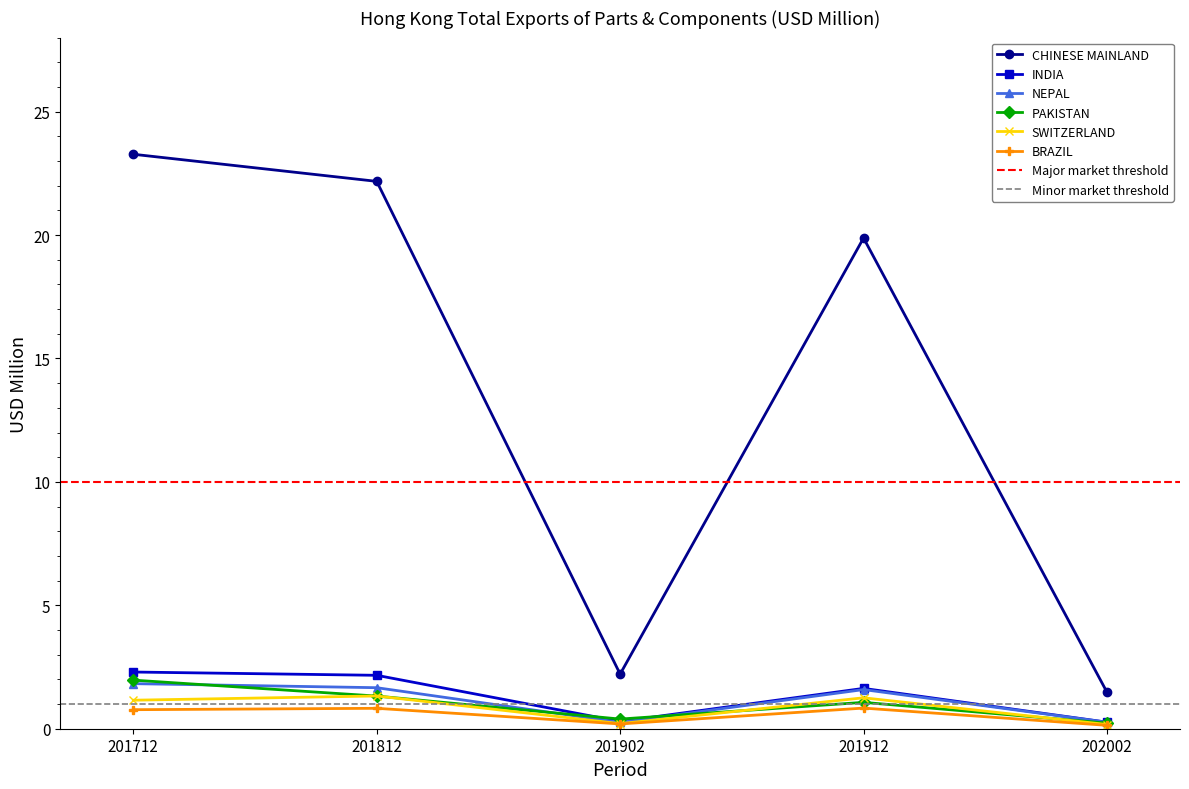

What is the value of the CHINESE MAINLAND point at the 1st from the left?

23.3